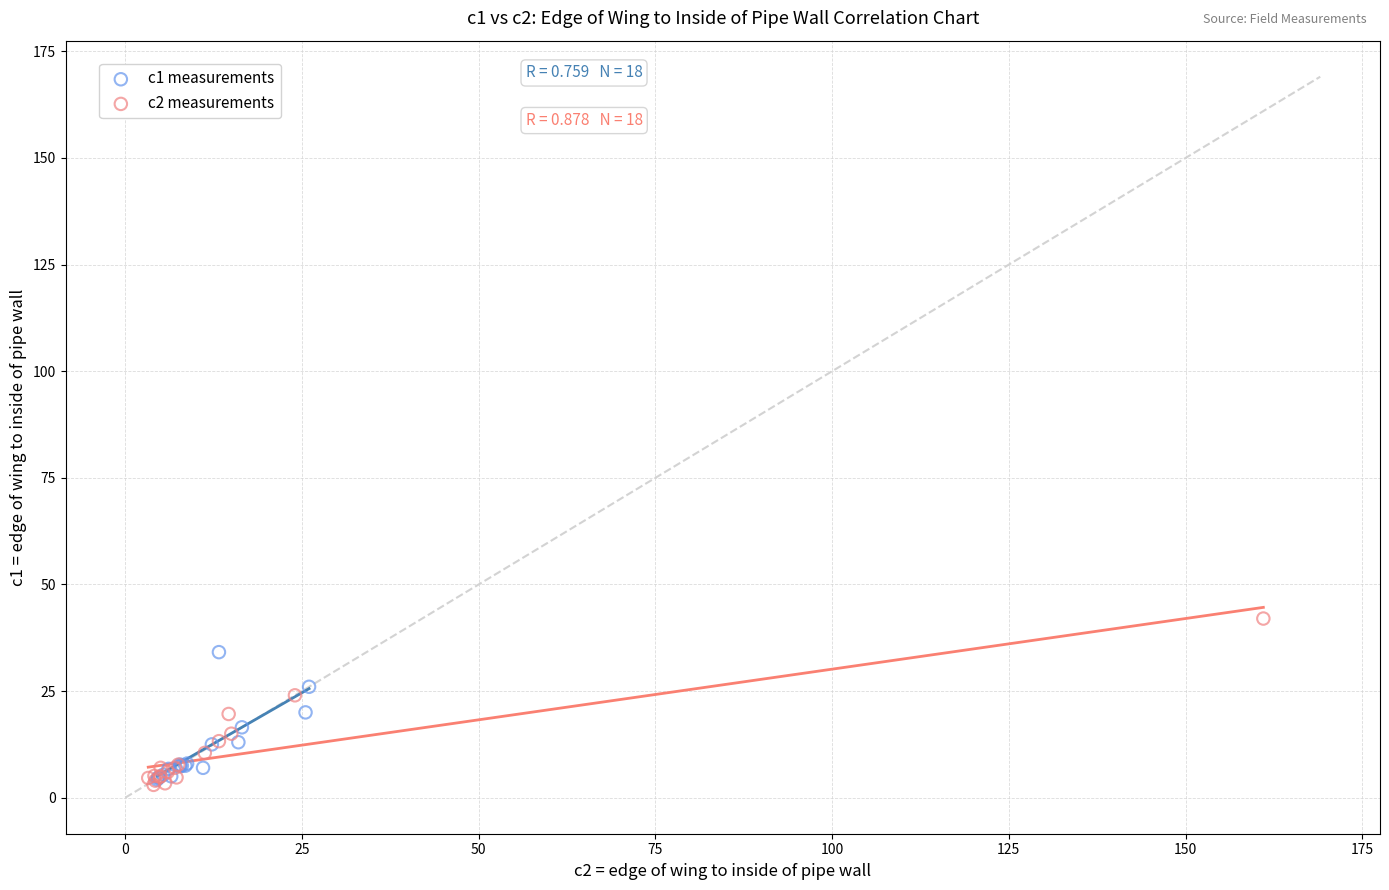

Which series contains the highest Y value?

c2 measurements